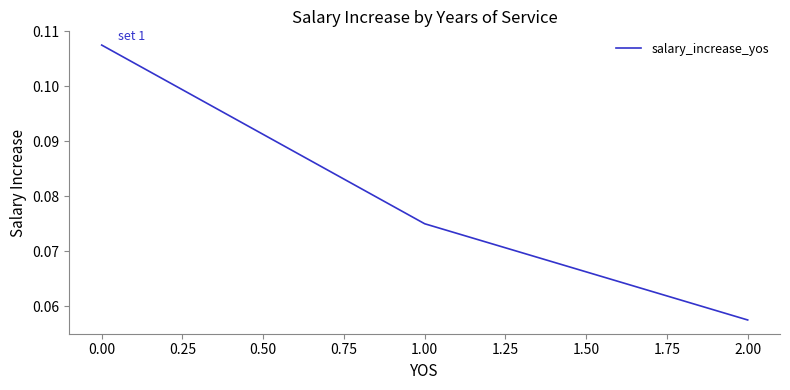

Does the chart have visible grid lines?

No